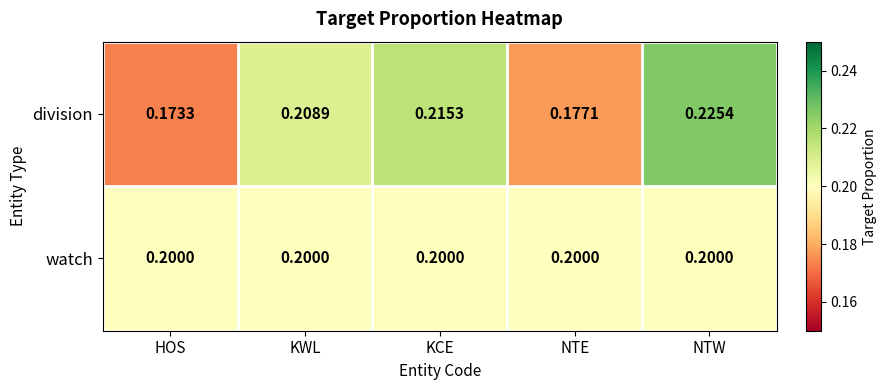

Rank the series at KWL from highest to lowest value.

division, watch